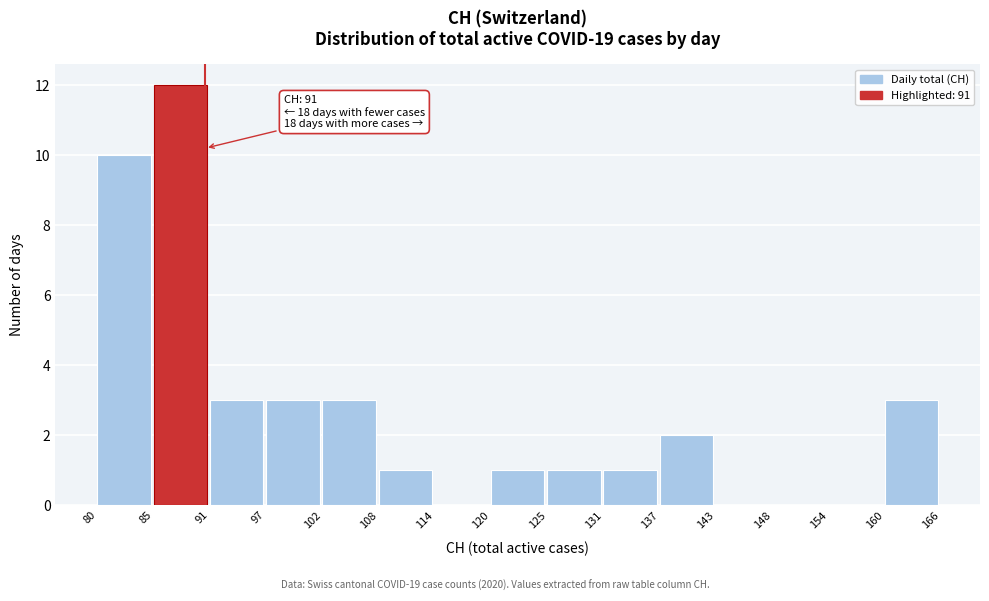

Over which range of the x-axis is the bar tallest?

85 to 91